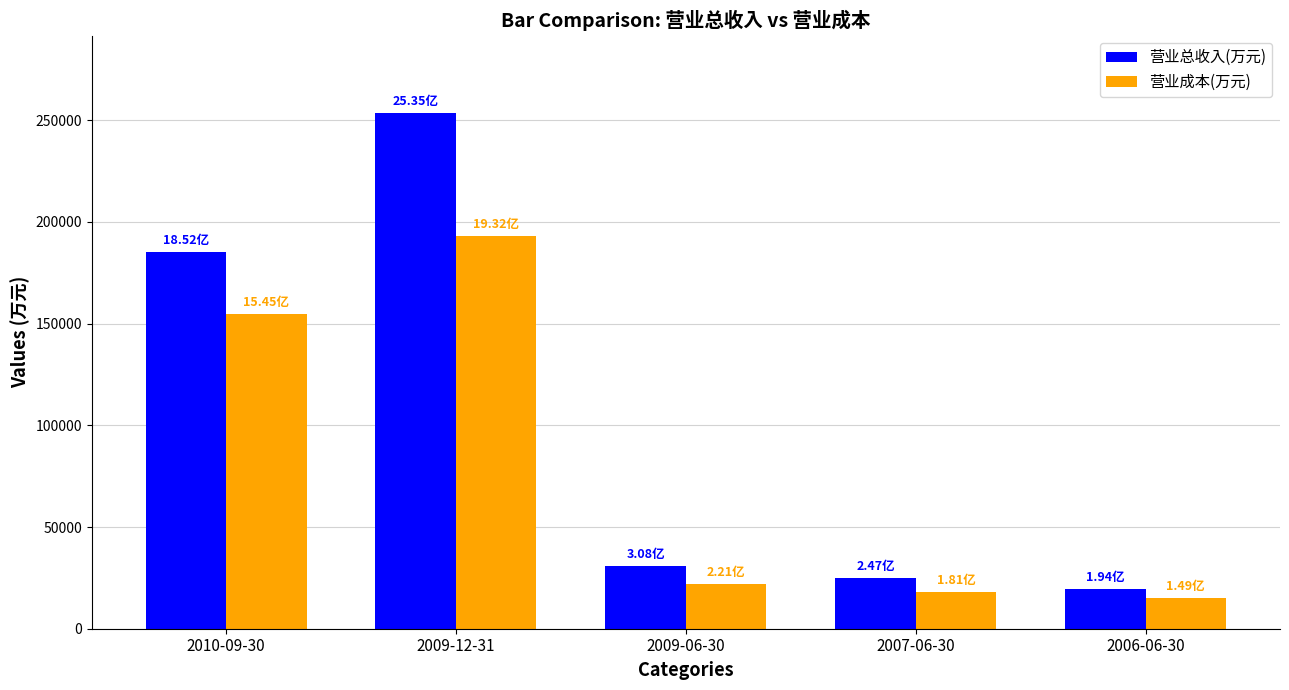

What is the total value across all series at 2006-06-30?

34252